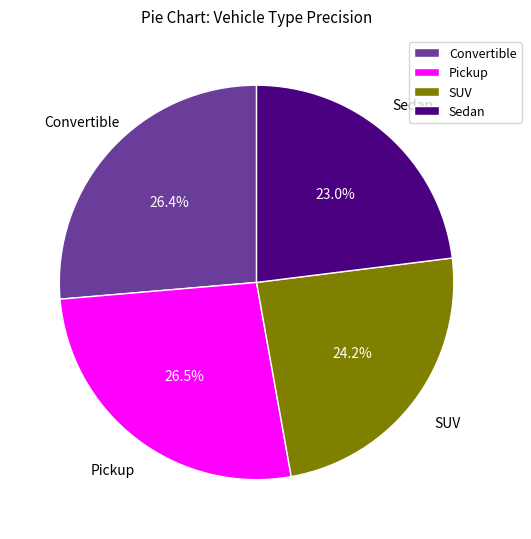

To the nearest percent, what is the difference between the largest and smallest slice percentages?

3%